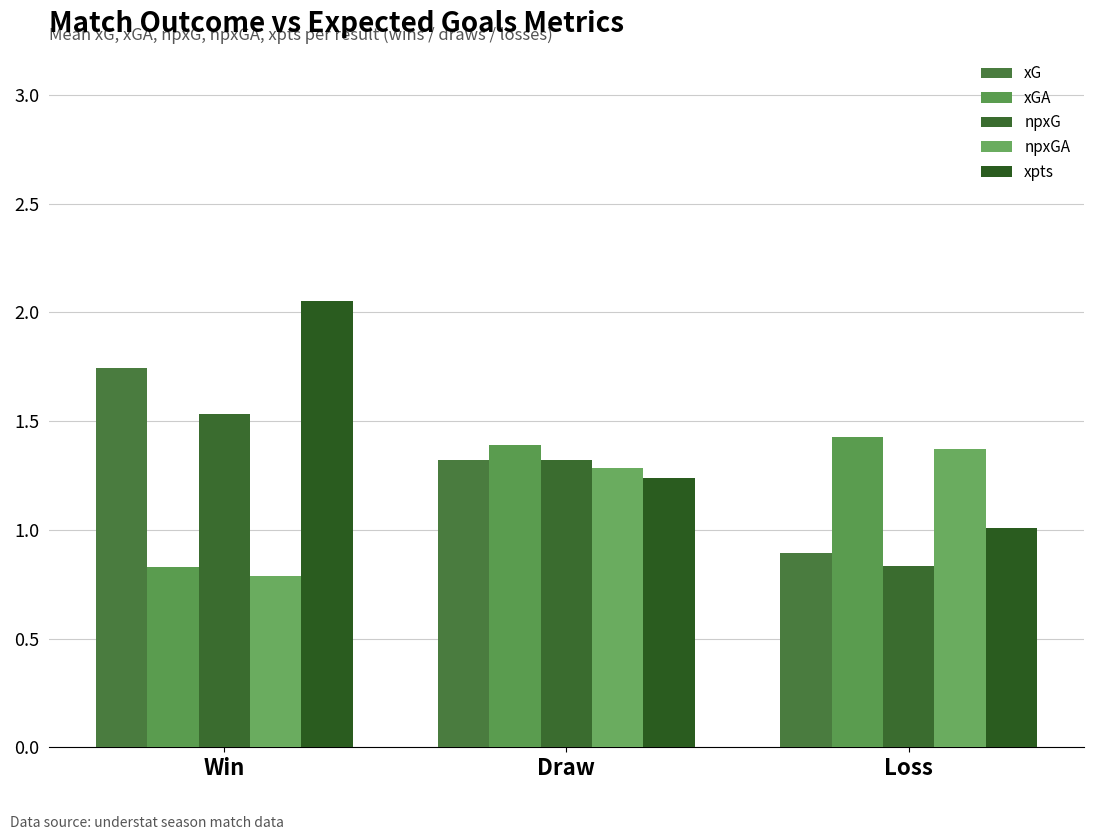

True or false: xGA has a value of 2.0 at Draw.

False